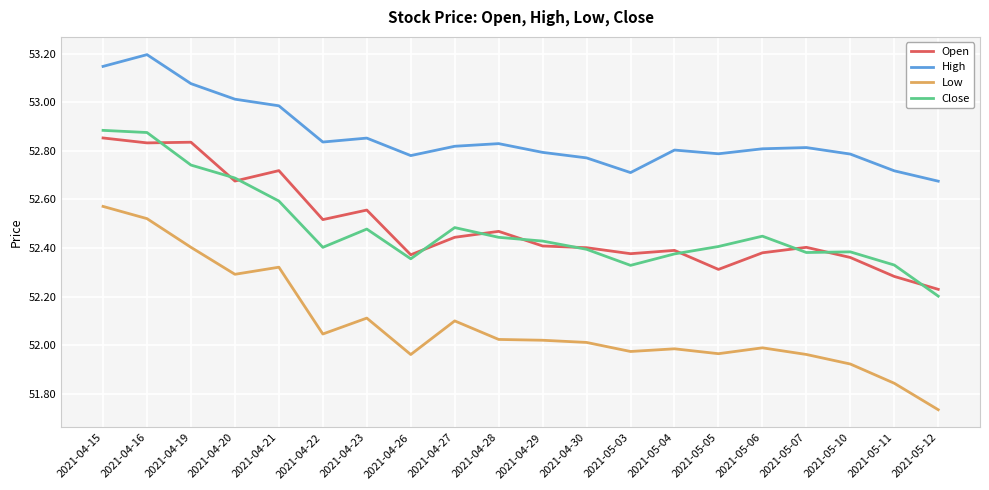

True or false: Low has a value of 88.8 at 2021-04-19.

False